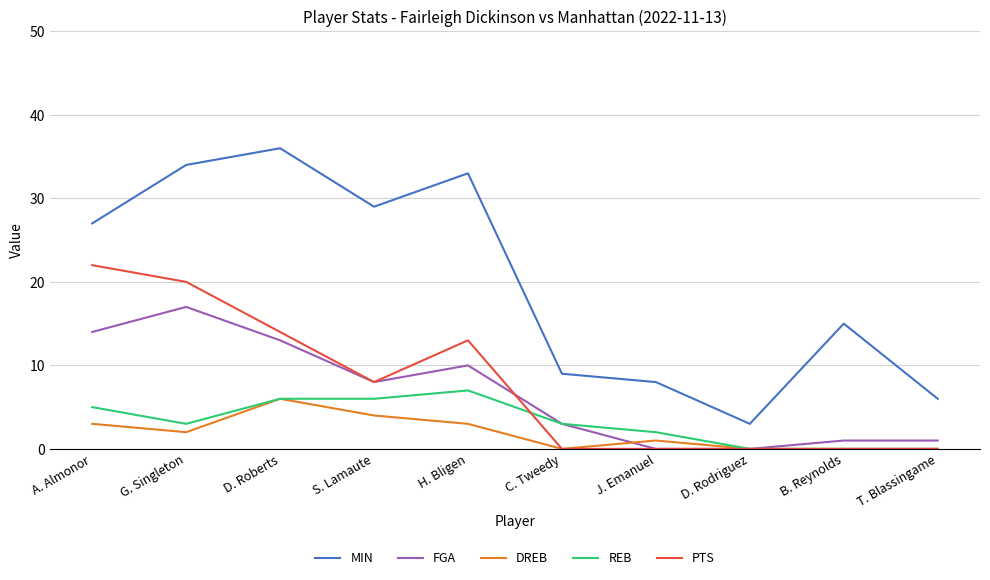

Rank the series at H. Bligen from highest to lowest value.

MIN, PTS, FGA, REB, DREB